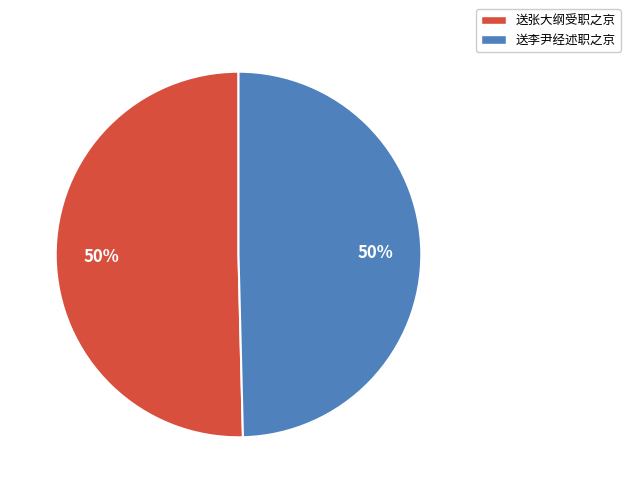

How many segments does this pie chart have?

2